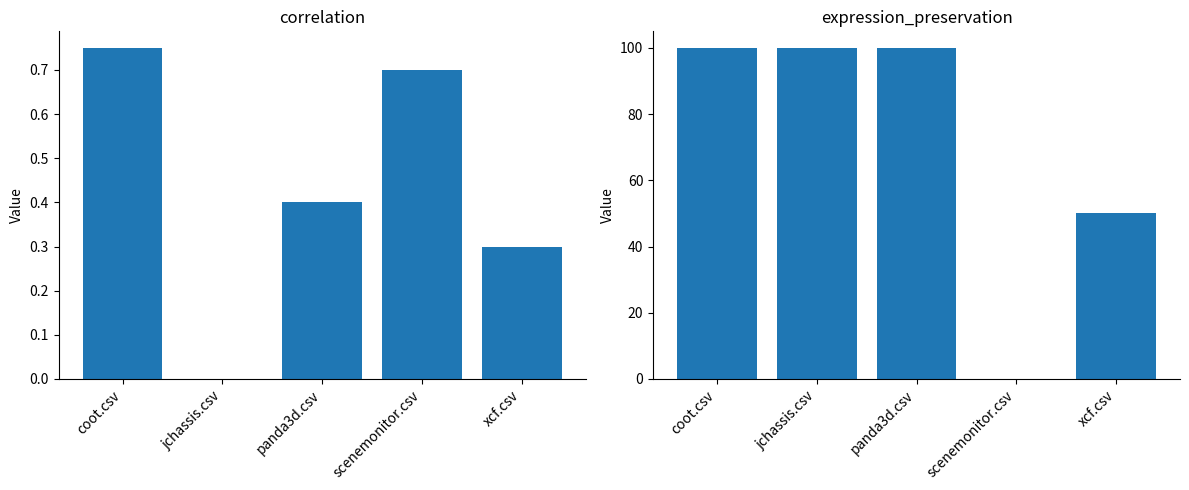

What is the label of the 5th bar from the left?

xcf.csv